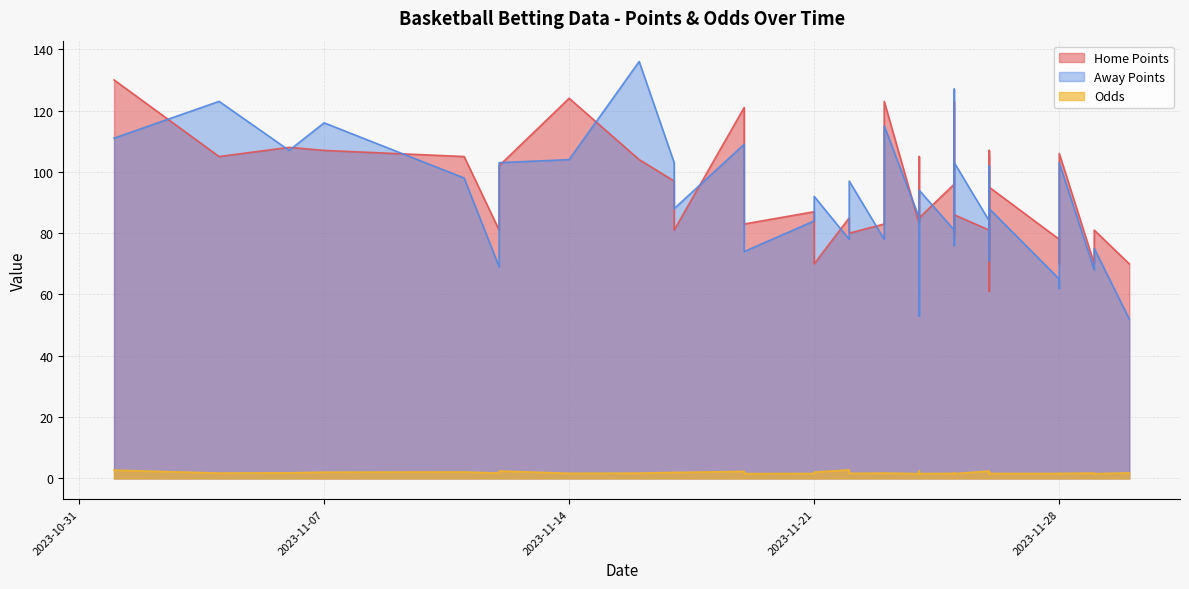

How many series are shown in this chart?

3